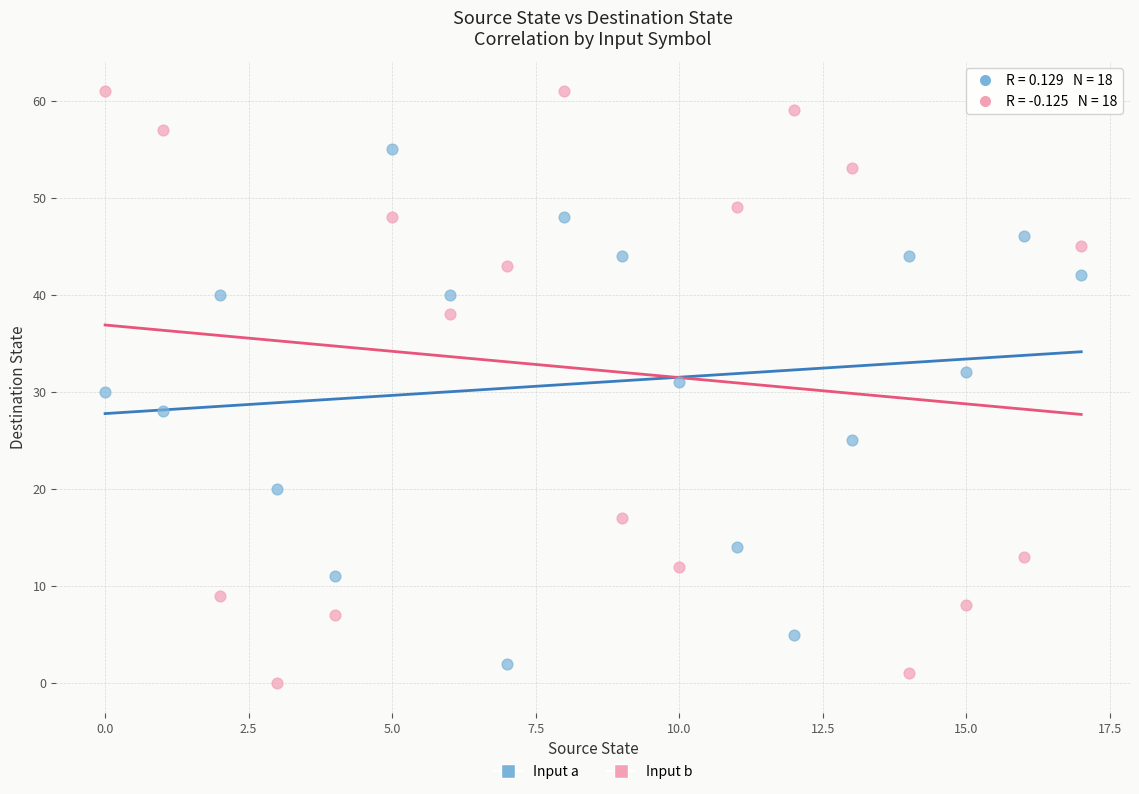

Across all data points, what is the range of Y values (max minus min)?

61